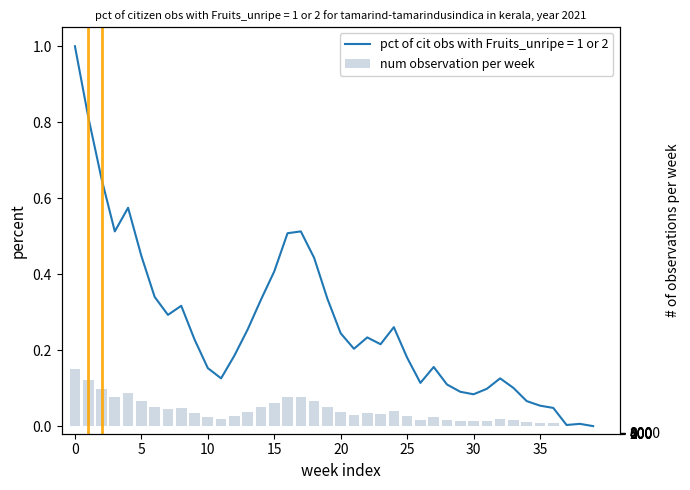

What is the value of the 4th bar from the left?

0.1